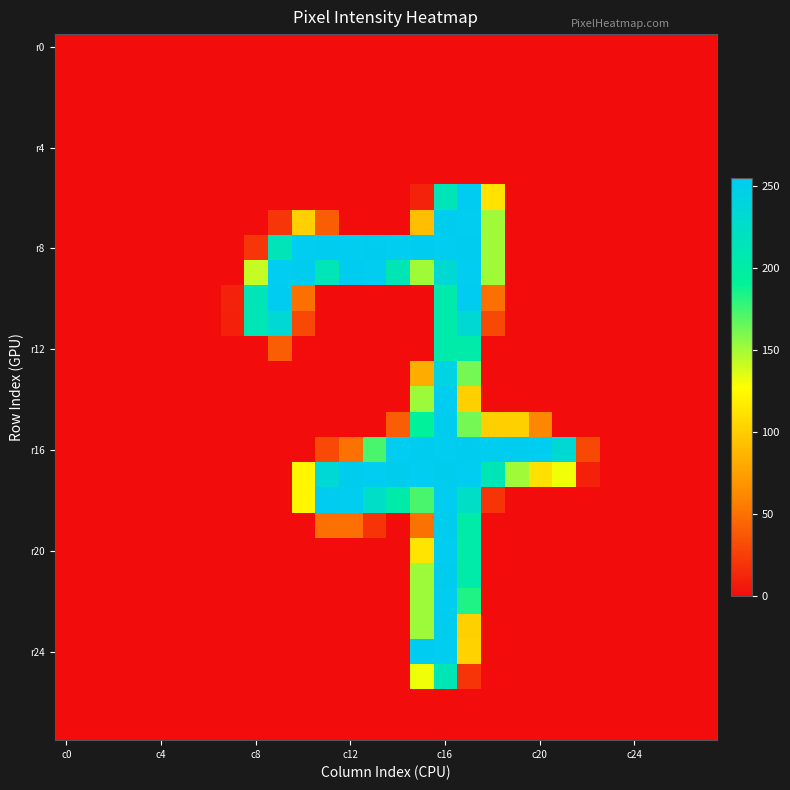

How many categories are shown in the chart?

28